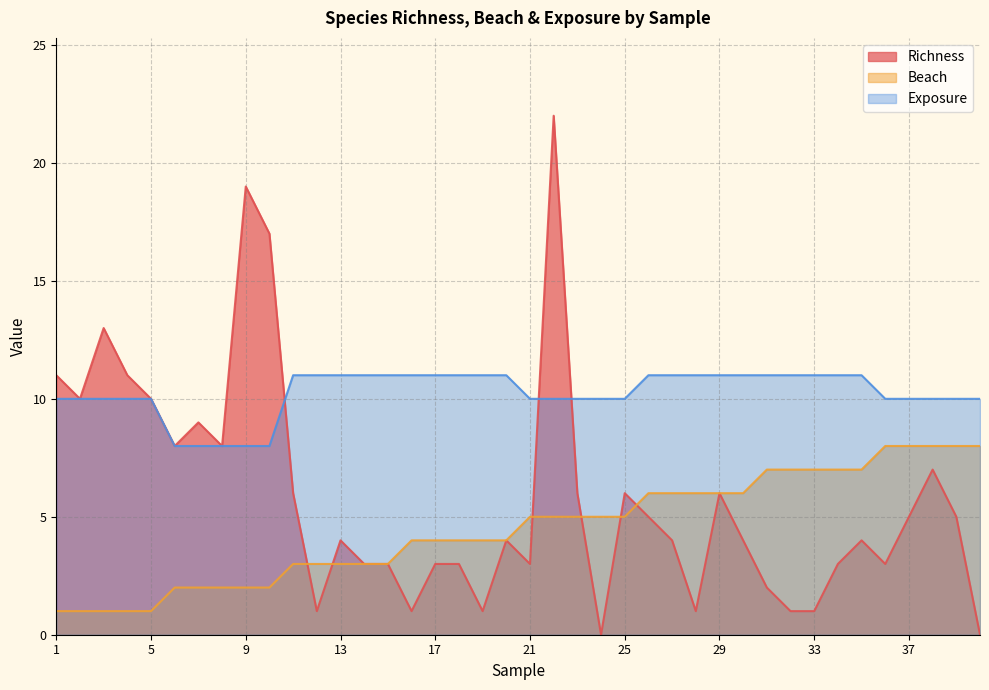

The value of Exposure at 9 is 8. True or false?

True